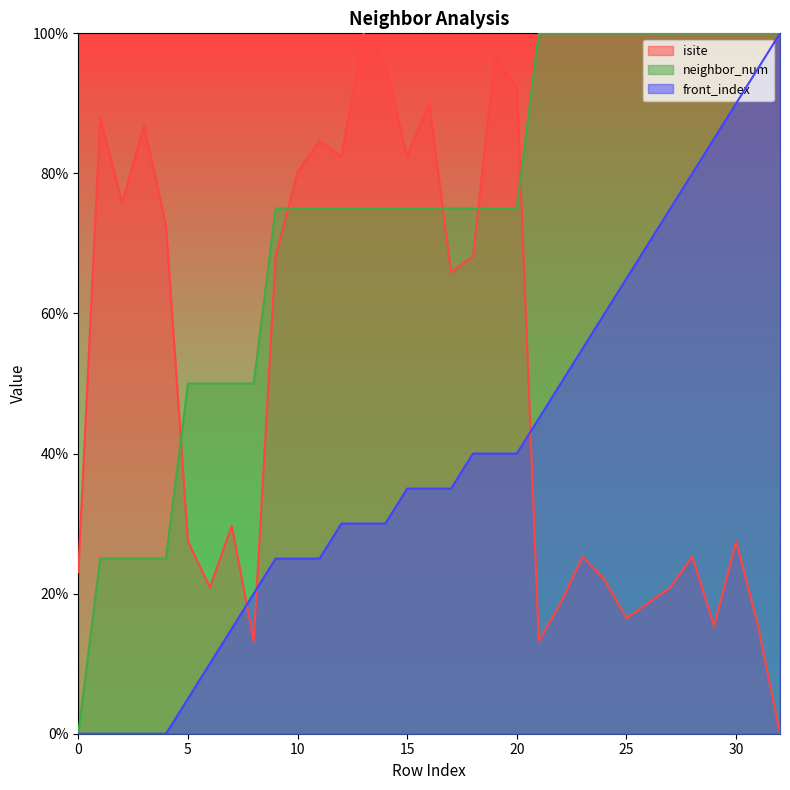

True or false: isite has more than 1 points higher than both neighbors.

True